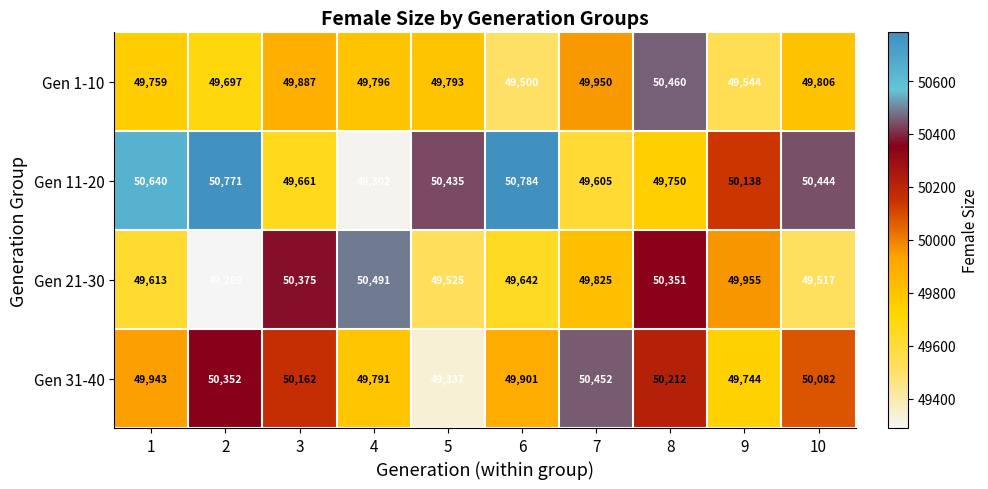

Where does the Gen 21-30 series first go above 49825?

3